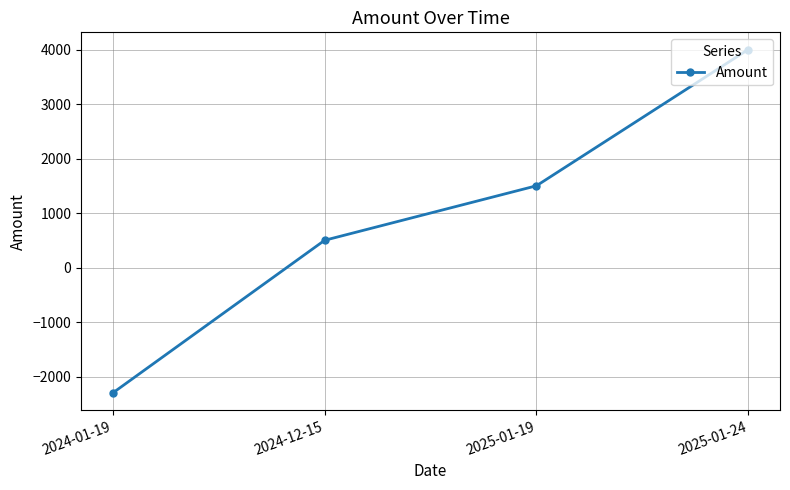

Between 2024-01-19 and 2024-12-15, which is larger?

2024-12-15